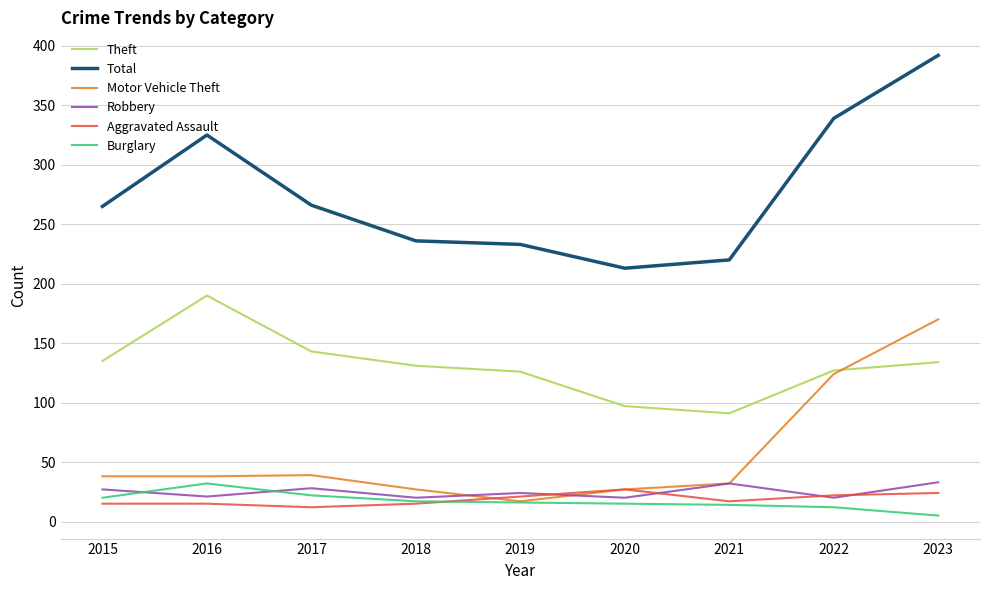

At which label does Motor Vehicle Theft reach its minimum?

2019